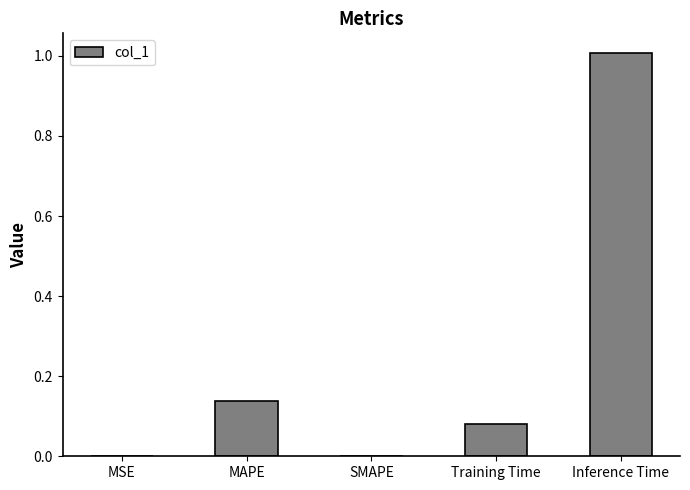

What is the approximate value at Inference Time?

1.0